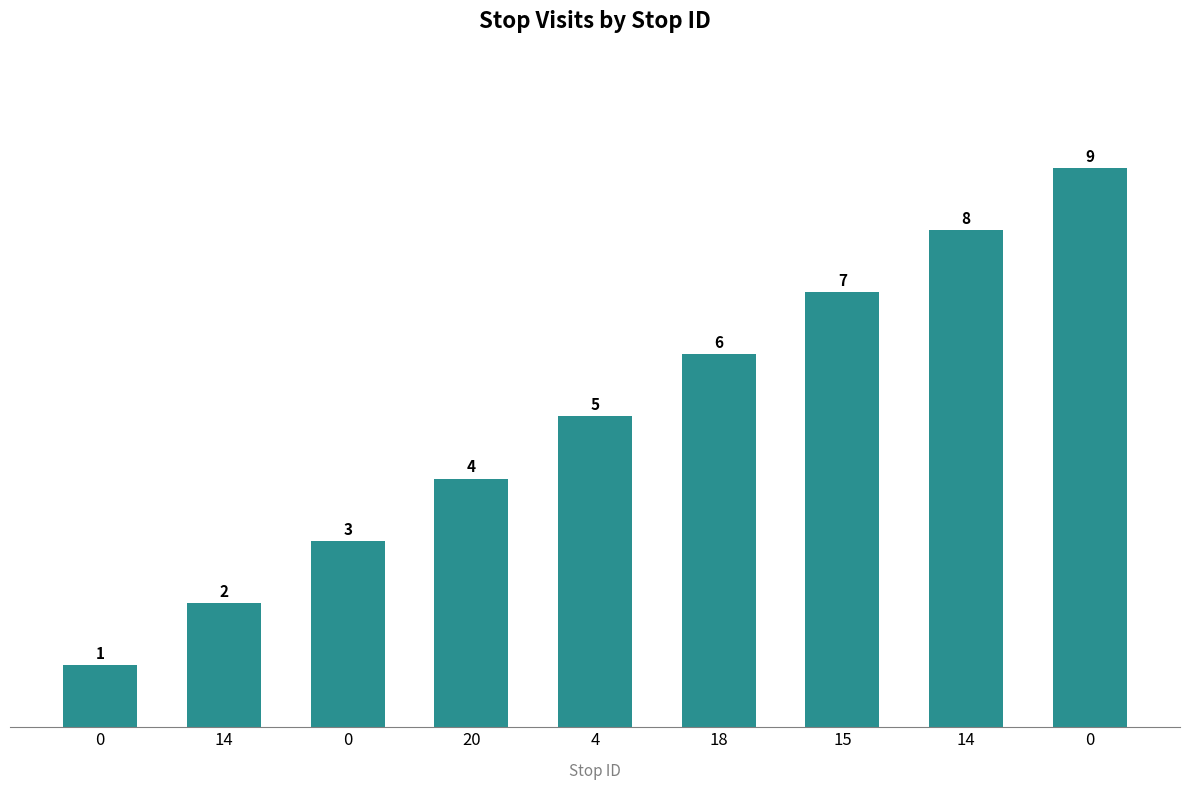

Does the chart contain stacked bars?

No